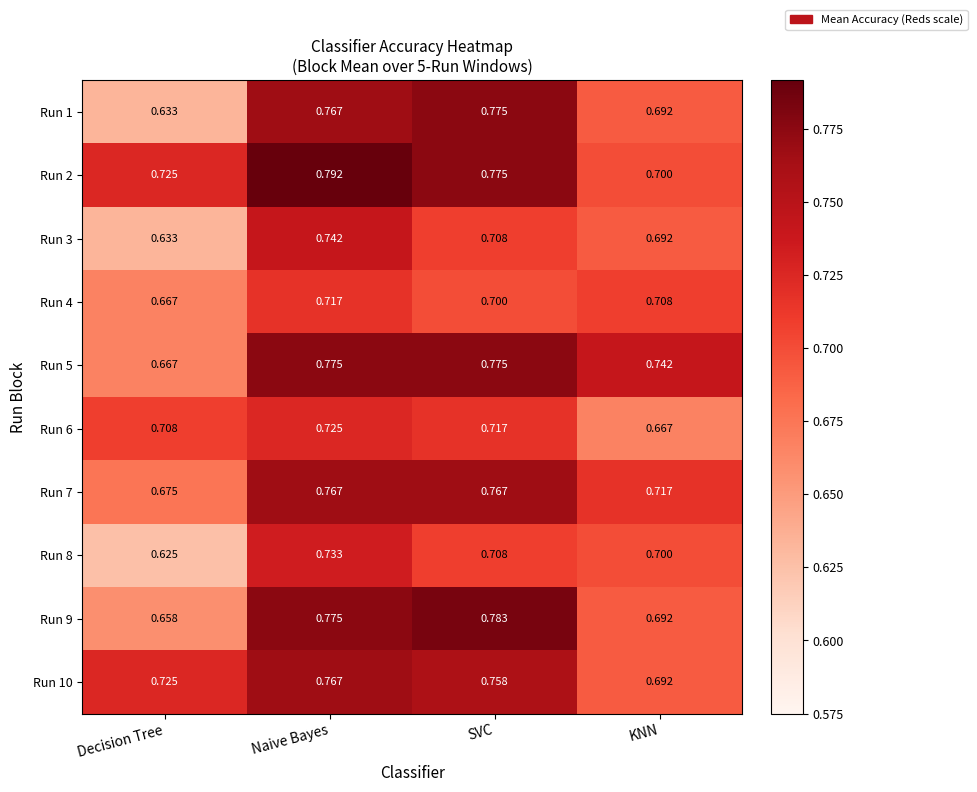

At which category is the sum across all series the highest?

Naive Bayes